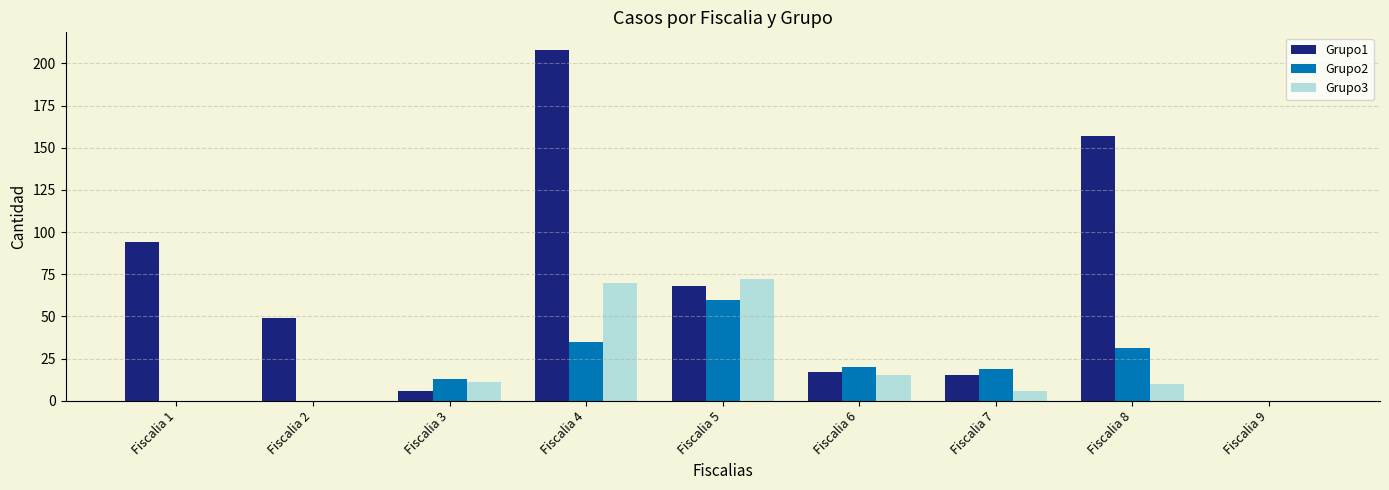

Which category has the highest value in the Grupo2 series?

Fiscalia 5